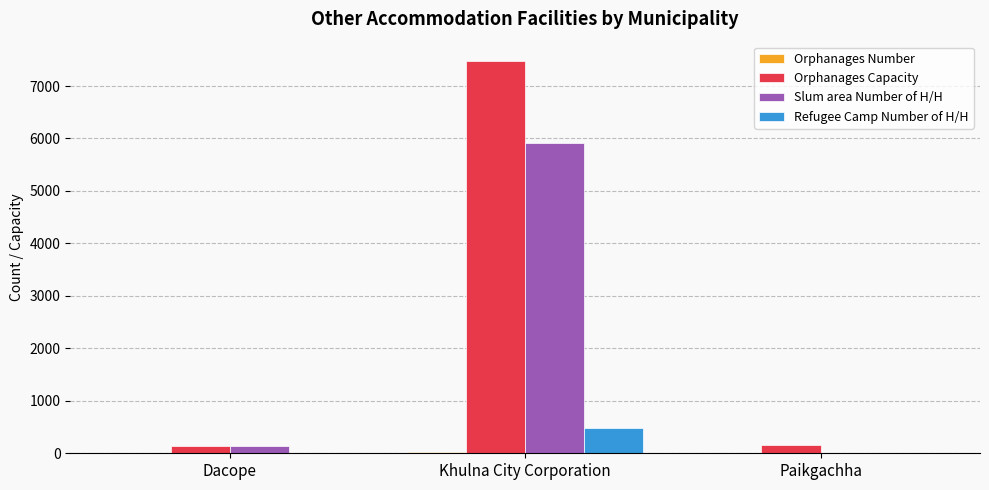

The Orphanages Capacity series shows 7472 at Khulna City Corporation. True or false?

True